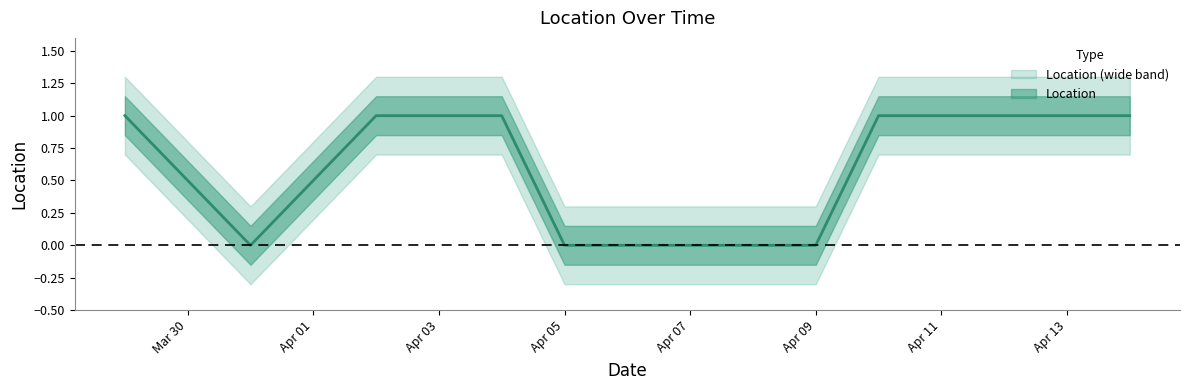

What is the value of the 3rd point from the left?

1